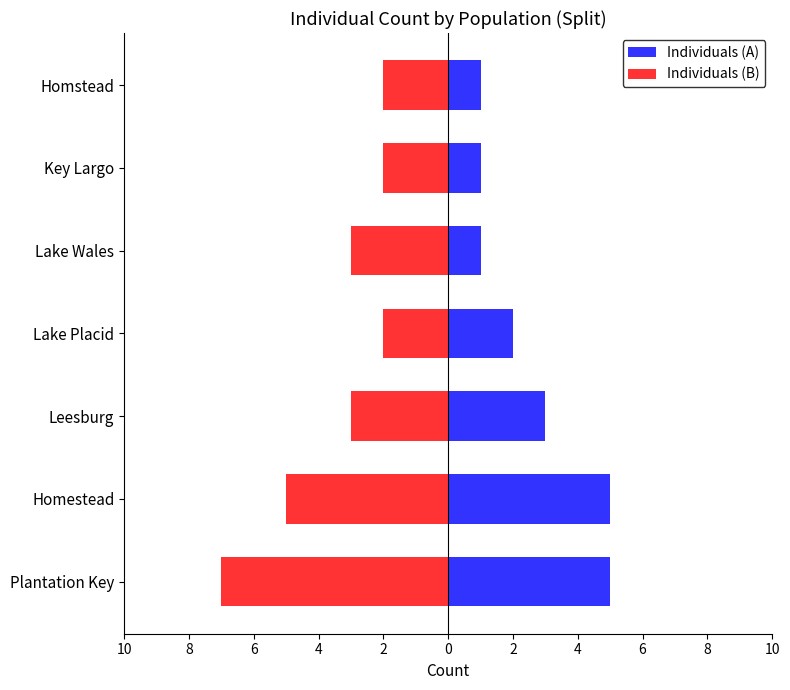

The Individuals (B) series shows -7 at Homestead. True or false?

False